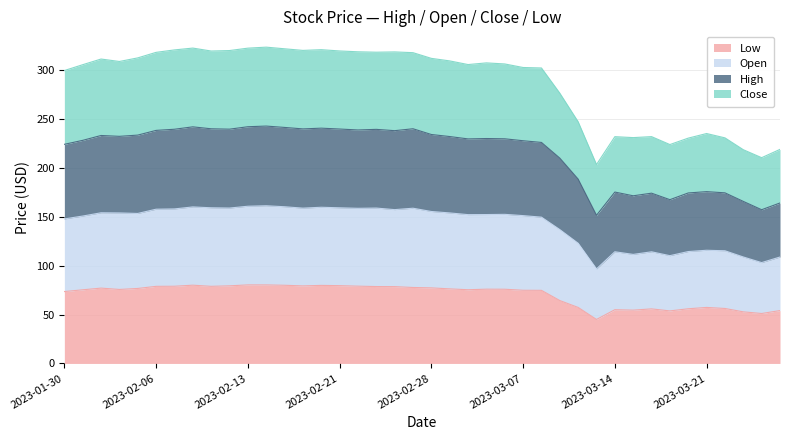

At 2023-03-06, list the series in order from smallest to largest.

Low, Close, Open, High